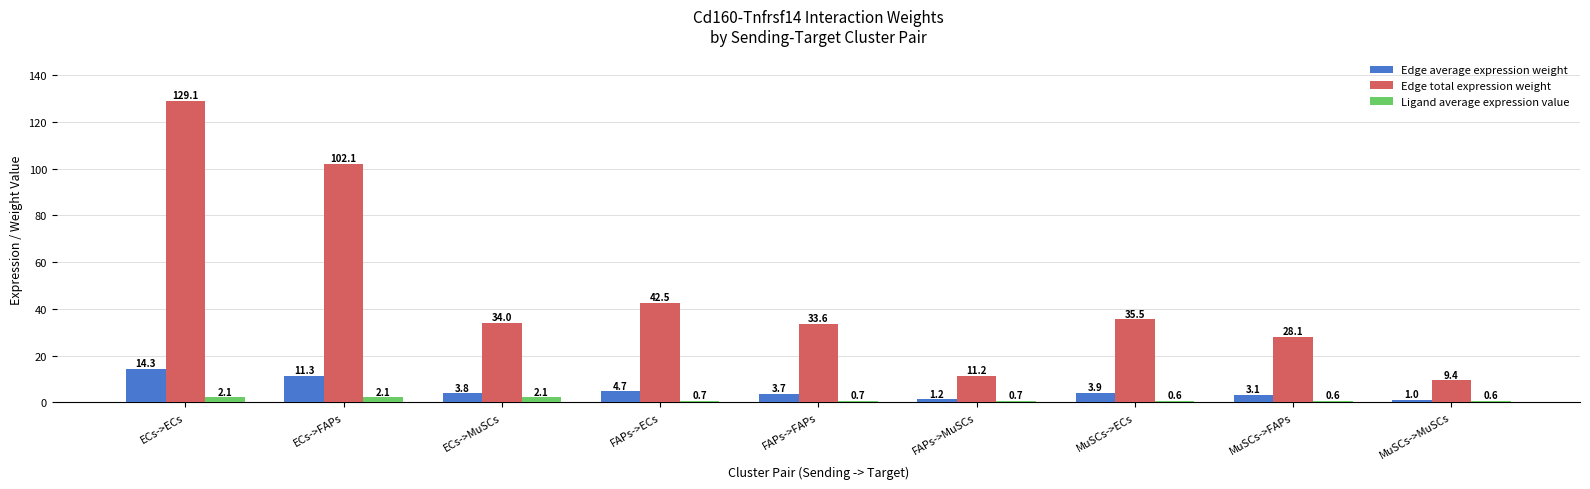

What is the lowest value of the Edge total expression weight series?

9.4